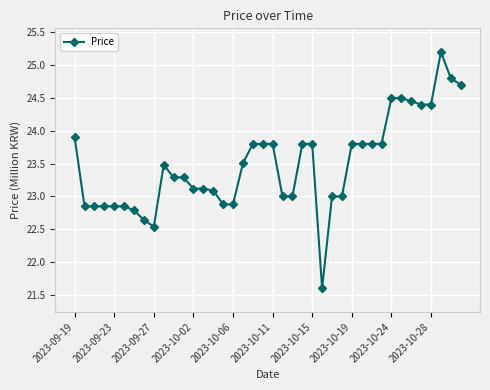

What is the difference between the second highest and minimum values?

3.2